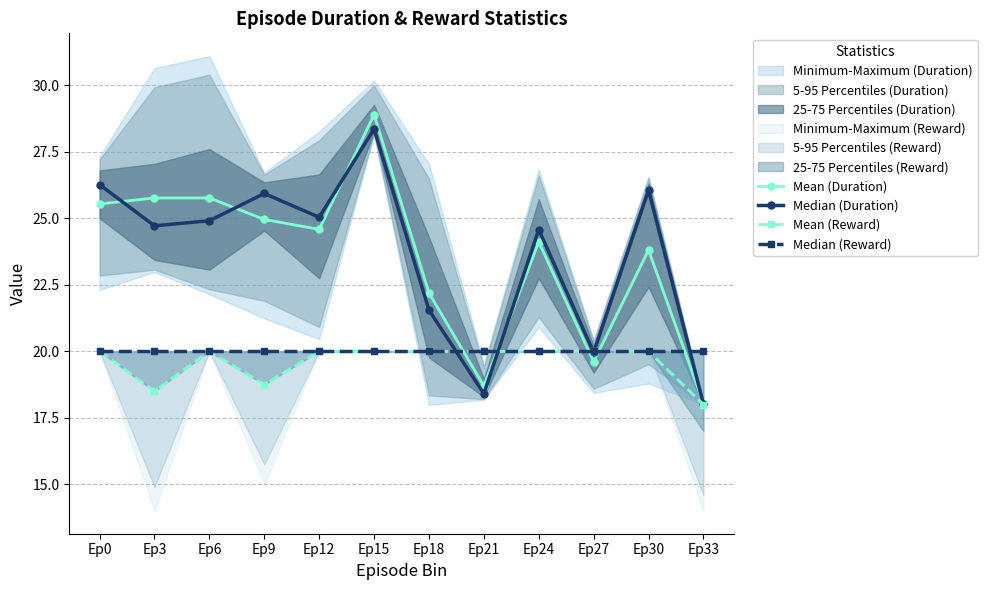

What is the difference between the highest and lowest values at Ep0?

6.3